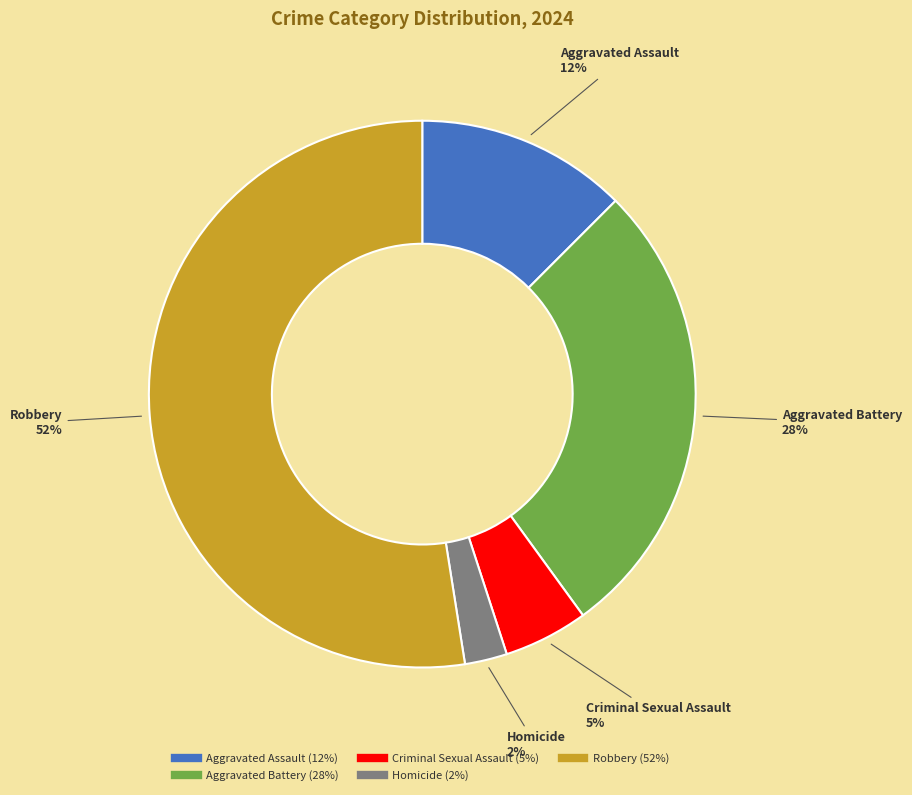

True or false: Homicide accounts for 2% of the total.

True